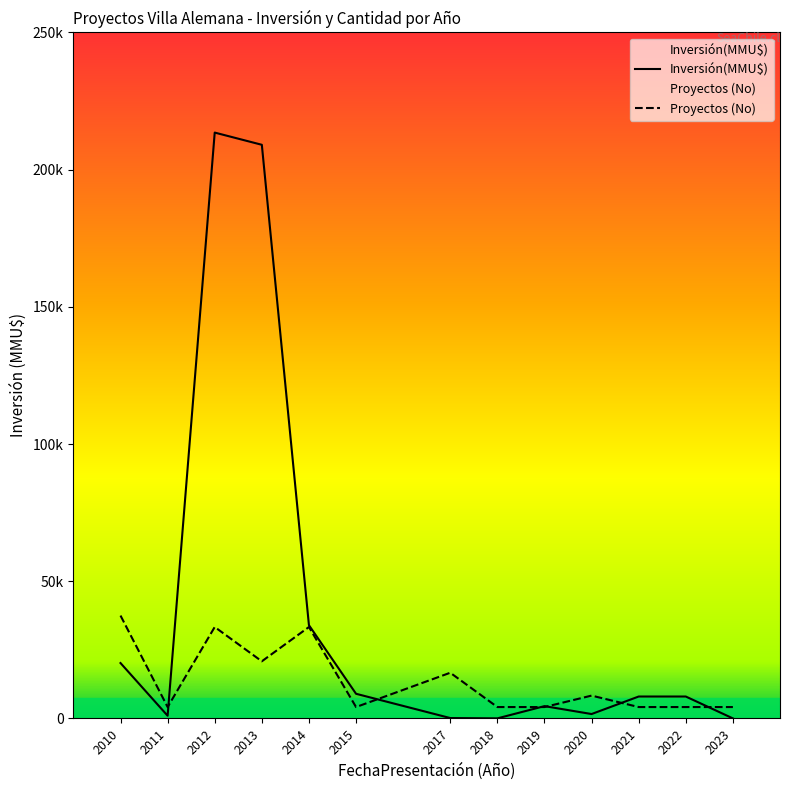

What is the value of the Inversión(MMU$) point at the 3rd from the left?

213500.0